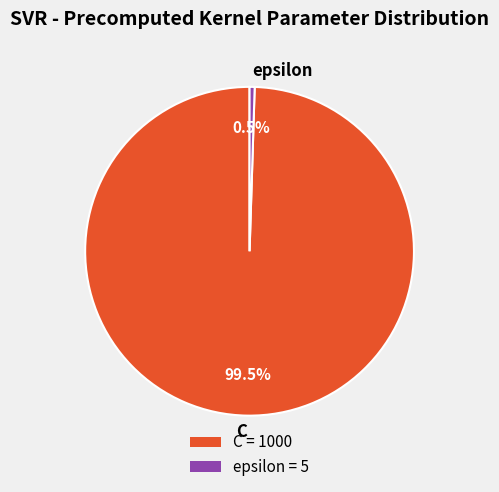

To the nearest percent, what is the combined percentage of C and epsilon?

100%